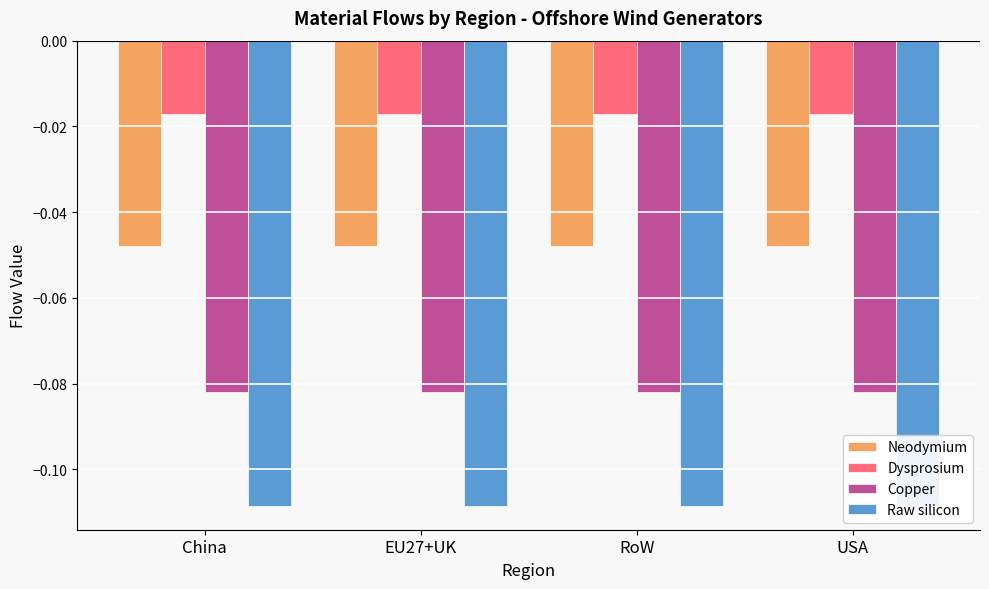

Which category has the highest value in the Raw silicon series?

China